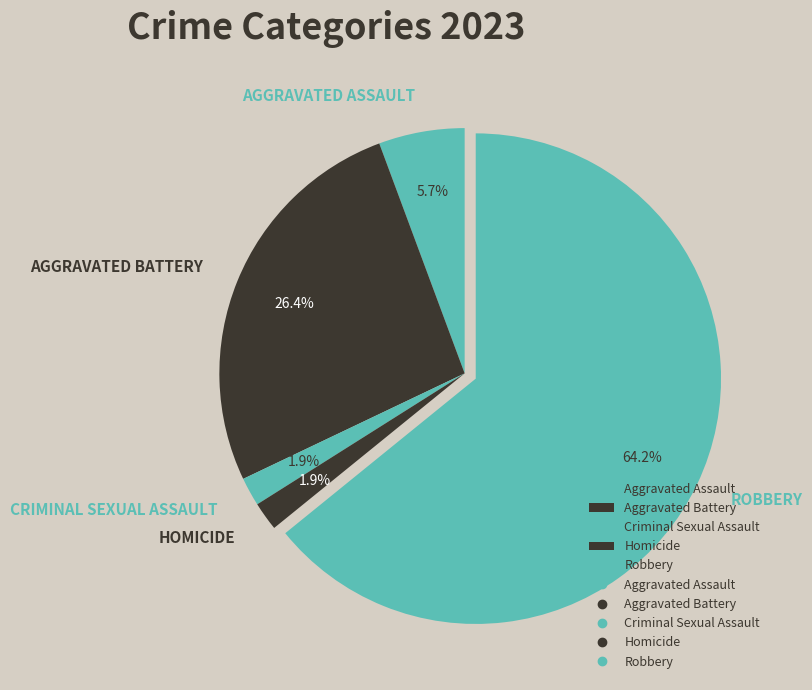

Count the number of slices in the pie.

5